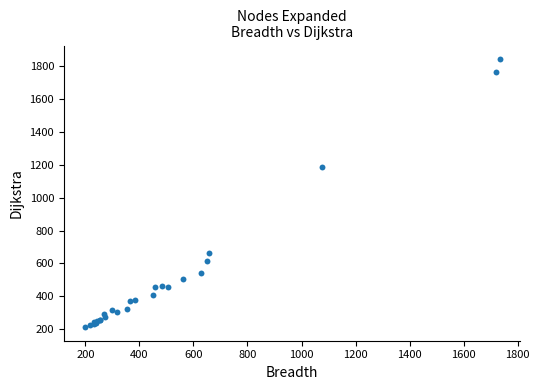

What Y value in the scatter plot is closest to 1028?

1190